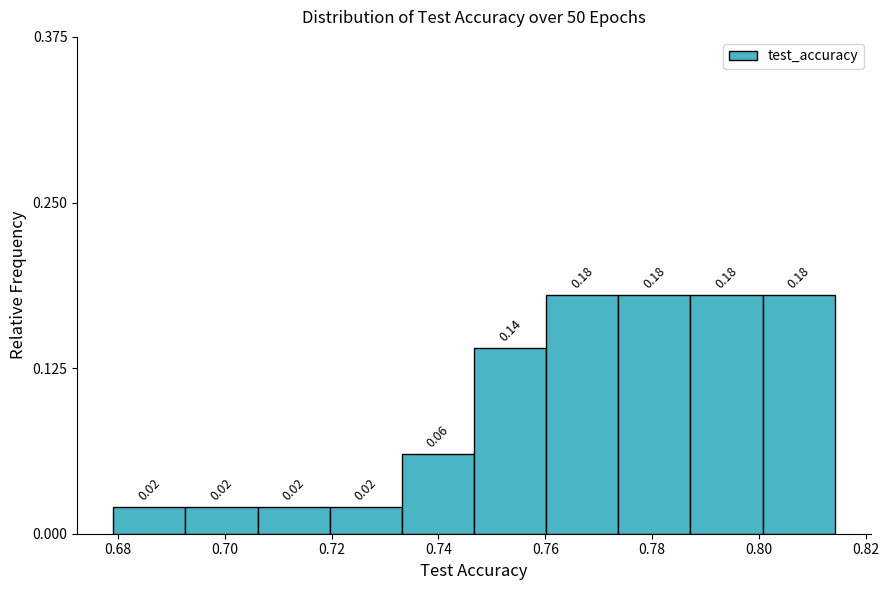

What is the height of the bar covering 0.746 to 0.760 on the x-axis? The bar edges are not printed on the chart, so give them approximately, as read against the axis.

0.14